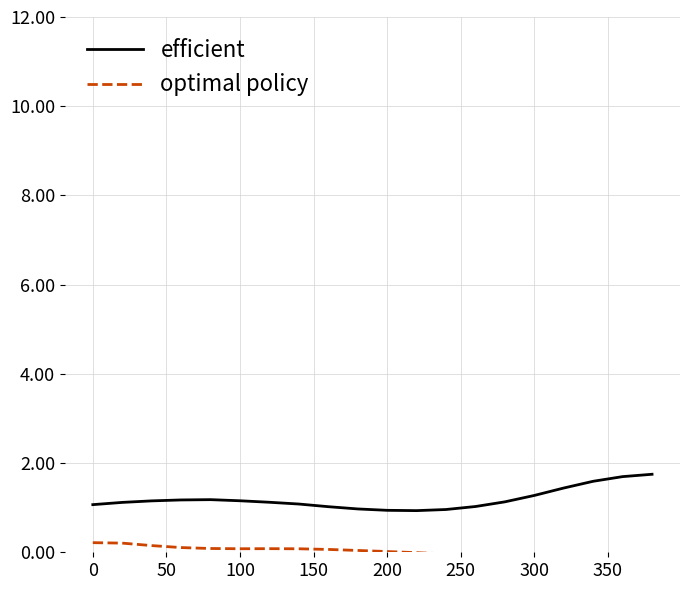

Is it true that efficient equals 0.6 at 0?

False